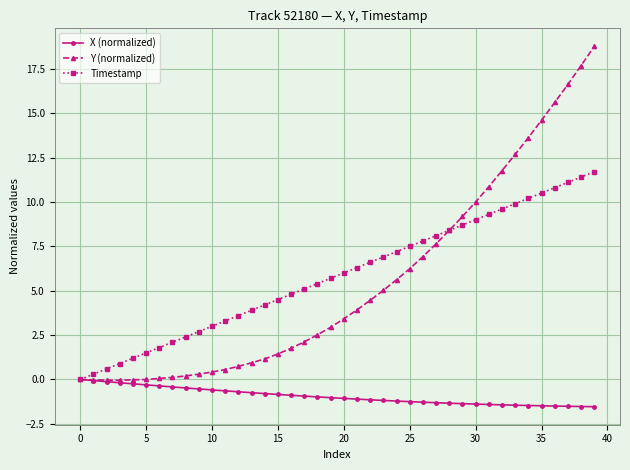

Which series has the largest total across all categories?

Timestamp